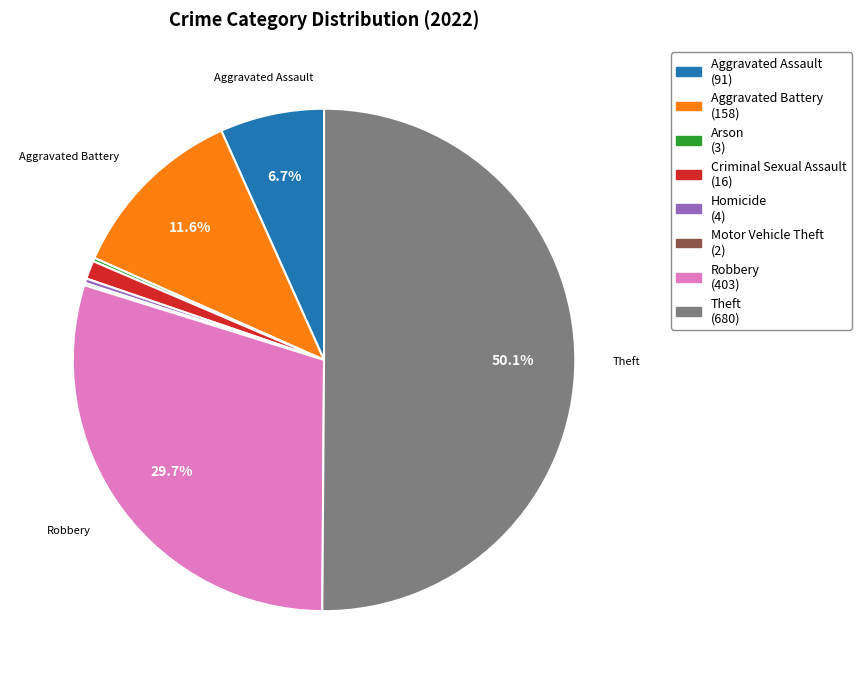

Which has a higher value, Aggravated Assault or Aggravated Battery?

Aggravated Battery